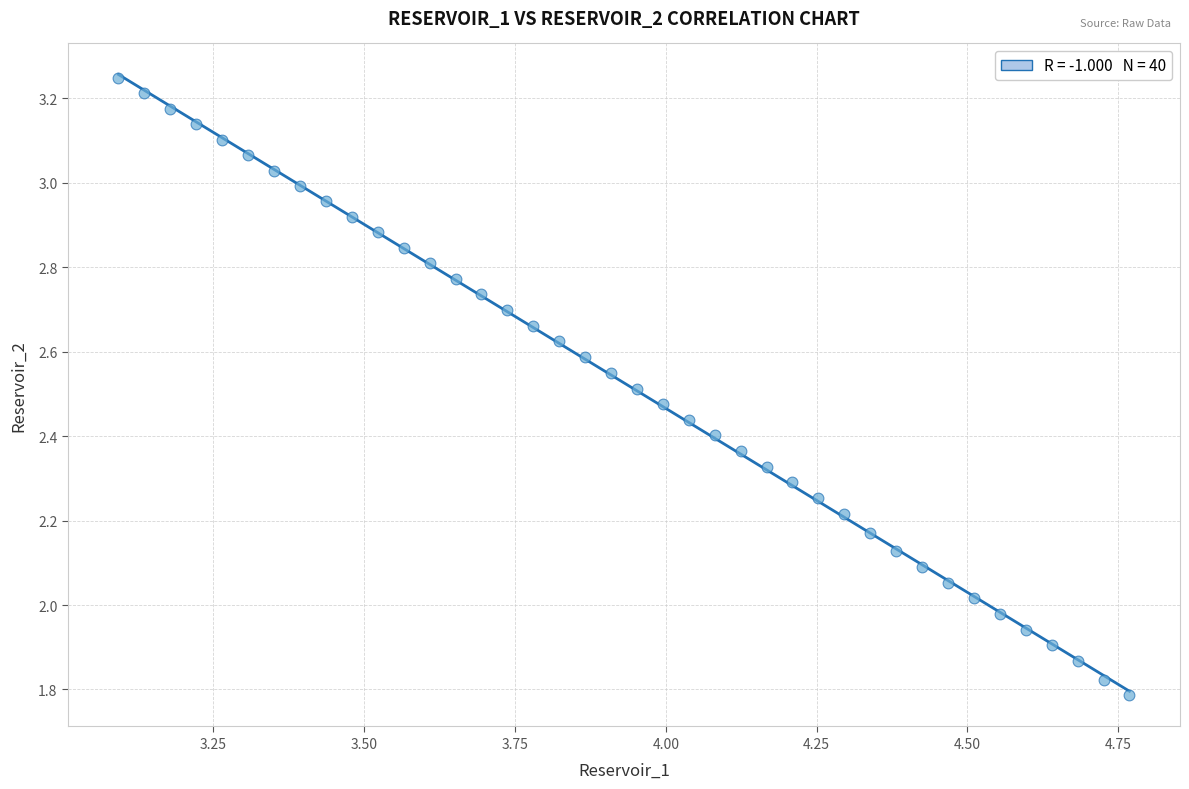

What is the range of Y values (max minus min)?

1.5